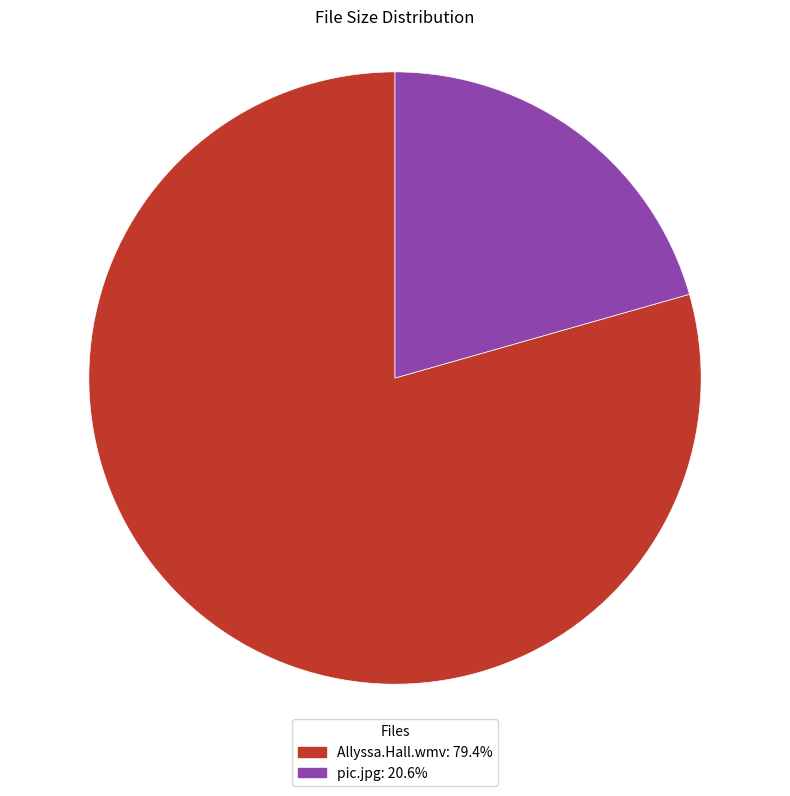

Between Allyssa.Hall.wmv and pic.jpg, which is larger?

Allyssa.Hall.wmv